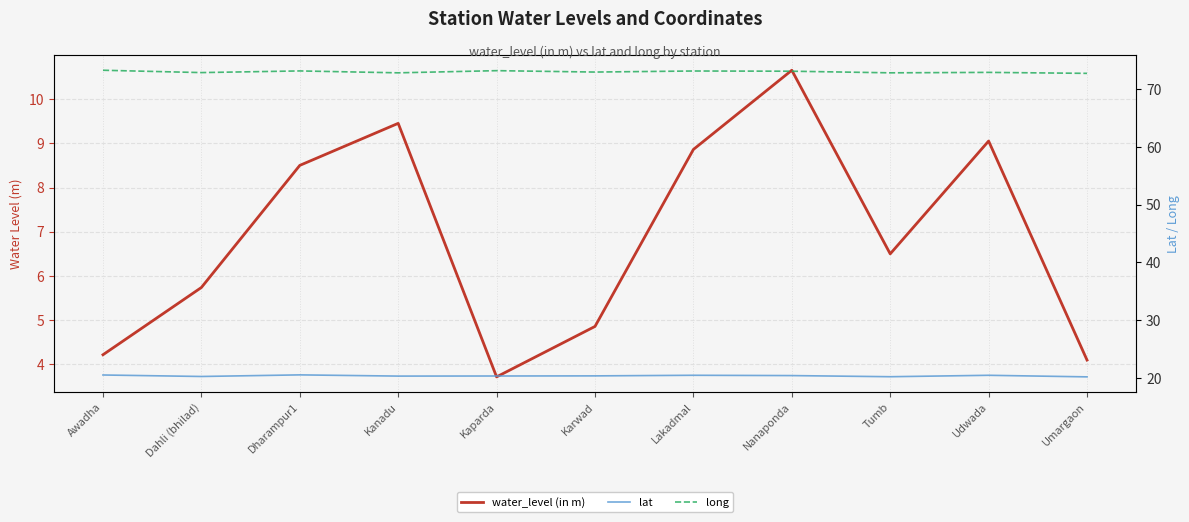

Reading right to left, extract all data points from this chart.

water_level (in m): Umargaon=4.1	Udwada=9.1	Tumb=6.5	Nanaponda=10.7	Lakadmal=8.9	Karwad=4.9	Kaparda=3.7	Kanadu=9.4	Dharampur1=8.5	Dahli (bhilad)=5.7	Awadha=4.2
lat: Umargaon=20.2	Udwada=20.5	Tumb=20.2	Nanaponda=20.4	Lakadmal=20.5	Karwad=20.4	Kaparda=20.3	Kanadu=20.3	Dharampur1=20.5	Dahli (bhilad)=20.3	Awadha=20.5
long: Umargaon=72.8	Udwada=72.9	Tumb=72.8	Nanaponda=73.1	Lakadmal=73.2	Karwad=73.0	Kaparda=73.2	Kanadu=72.8	Dharampur1=73.2	Dahli (bhilad)=72.9	Awadha=73.3